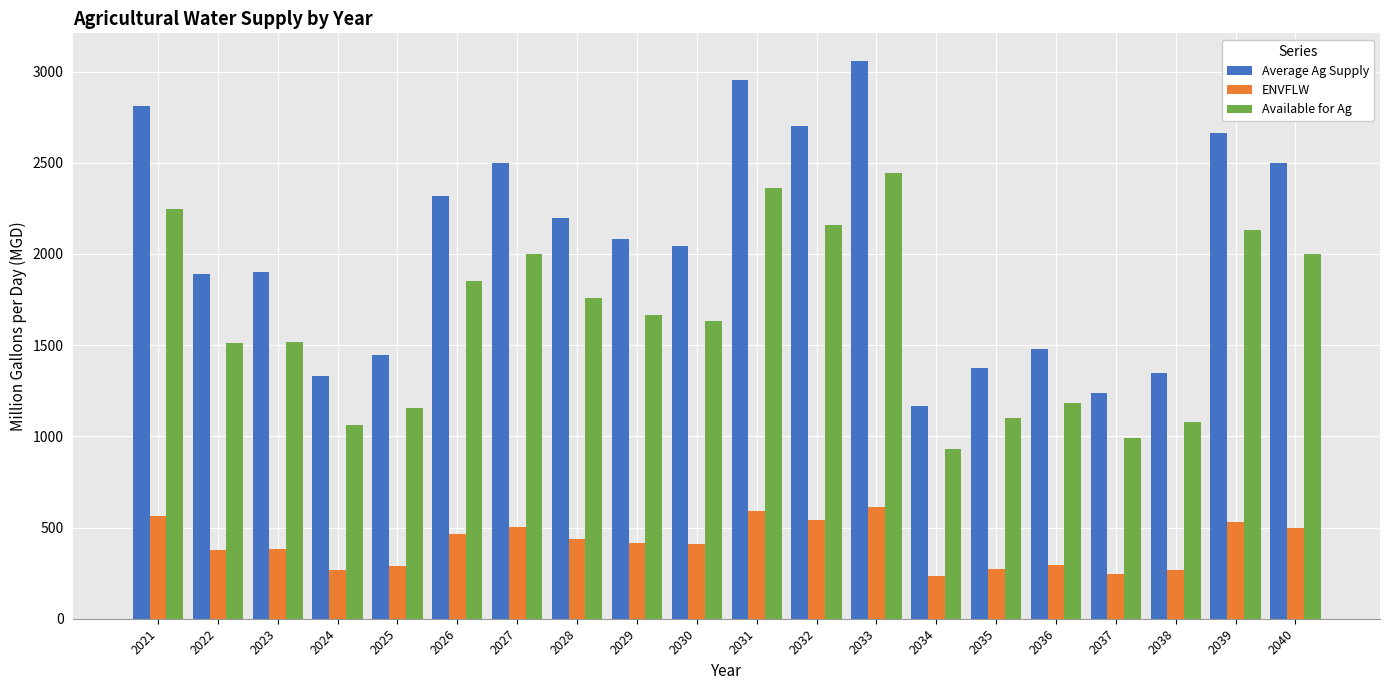

What is the difference between the maximum and minimum values in the ENVFLW series?

378.2